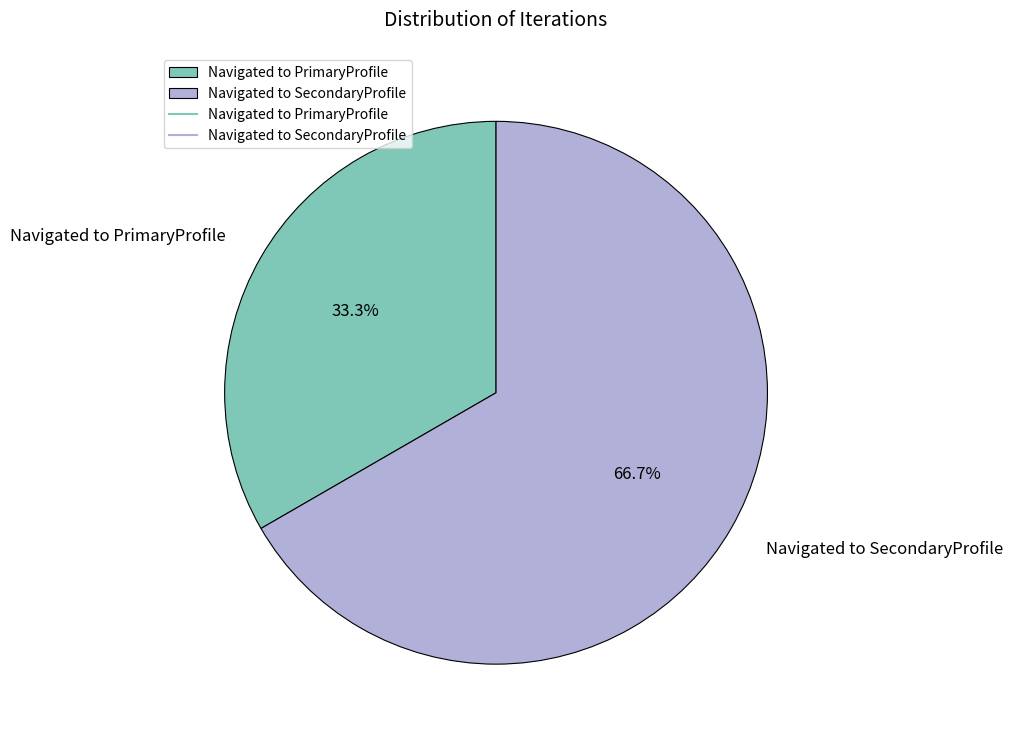

True or false: Navigated to SecondaryProfile accounts for 67% of the total.

True